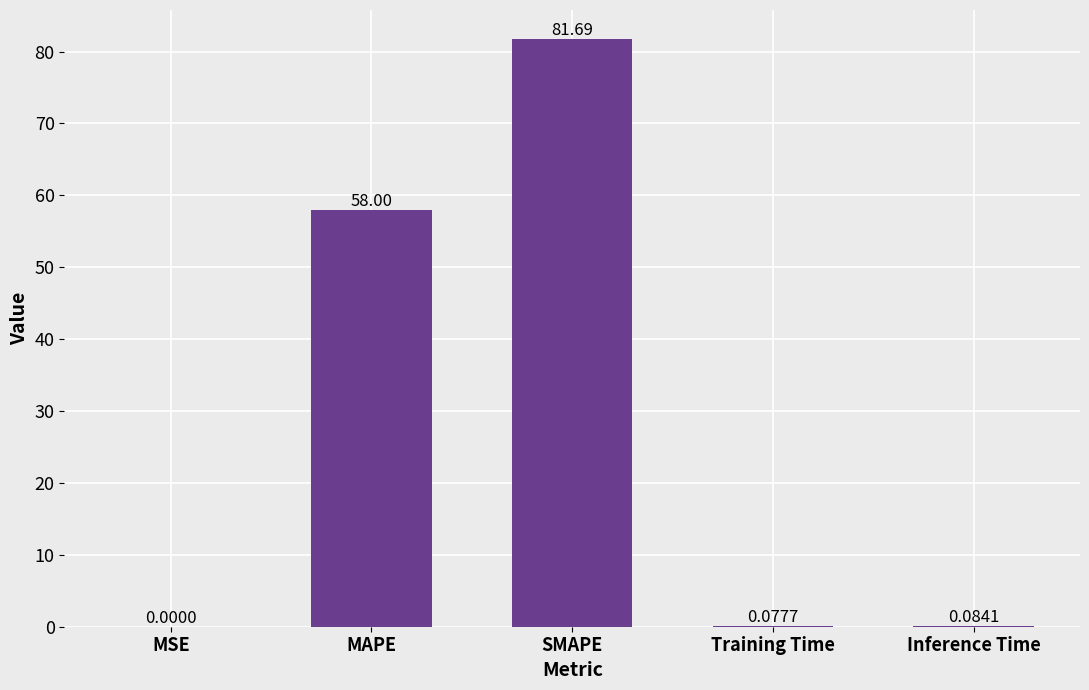

Between MSE and Training Time, which is larger?

Training Time